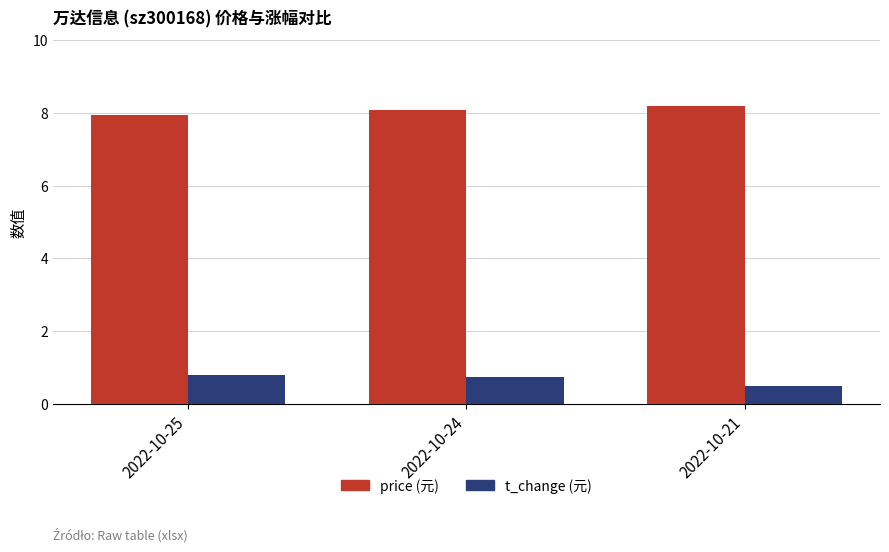

Reading right to left, what are all the values shown in this chart?

price (元): 8.2	8.1	7.9
t_change (元): 0.5	0.8	0.8